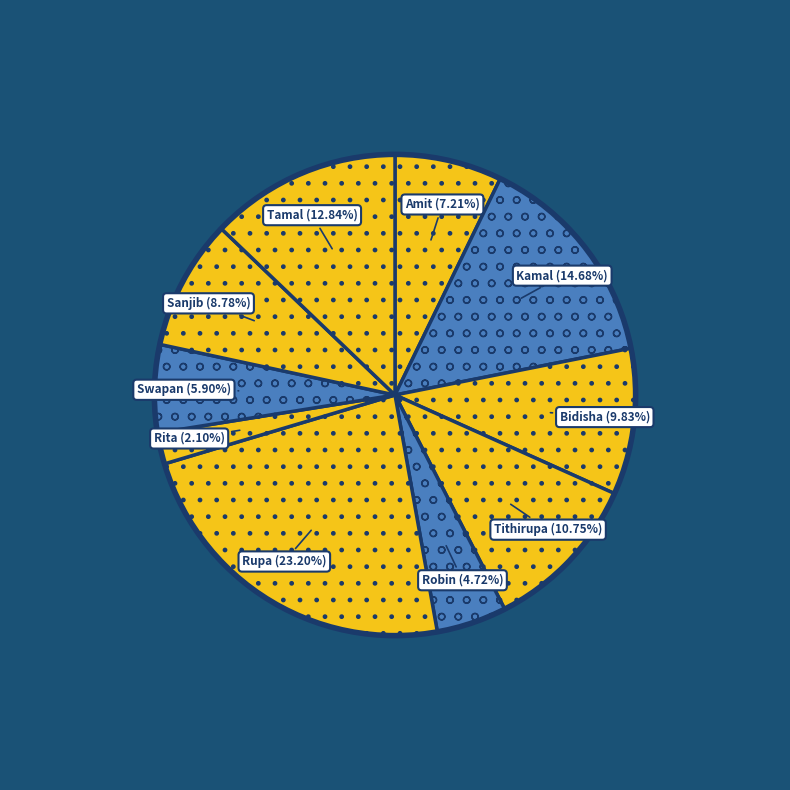

Combined, do Rita and Sanjib account for over 50%?

No